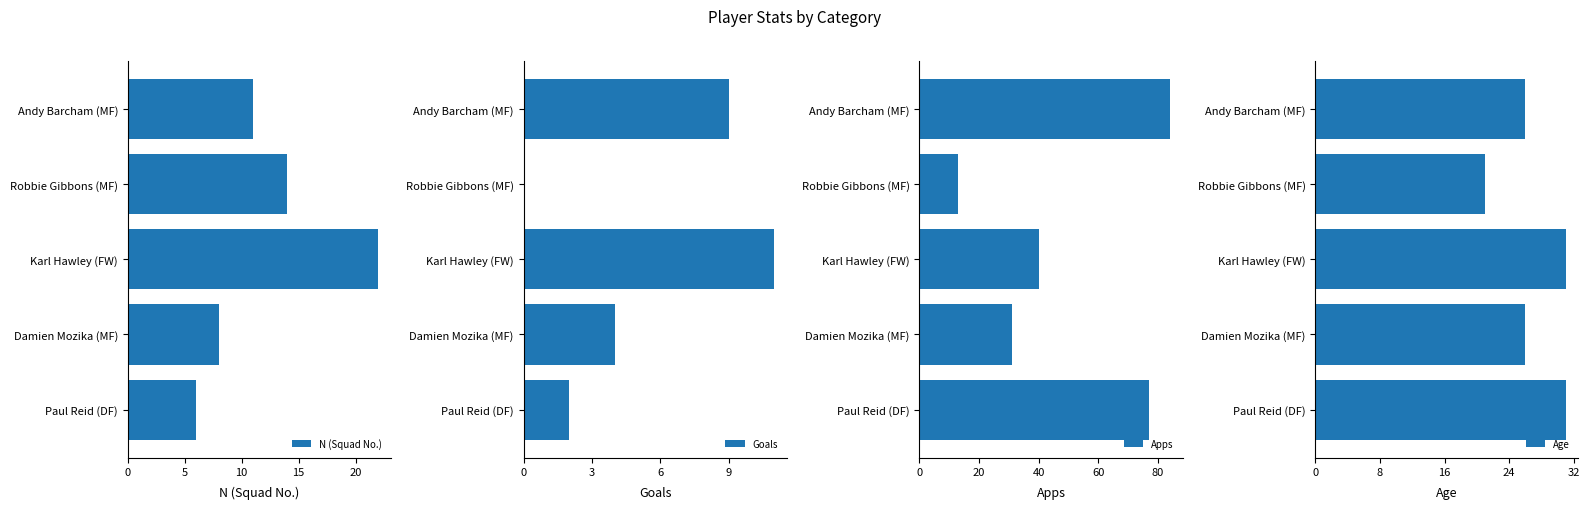

The Goals series shows -6 at Robbie Gibbons (MF). True or false?

False